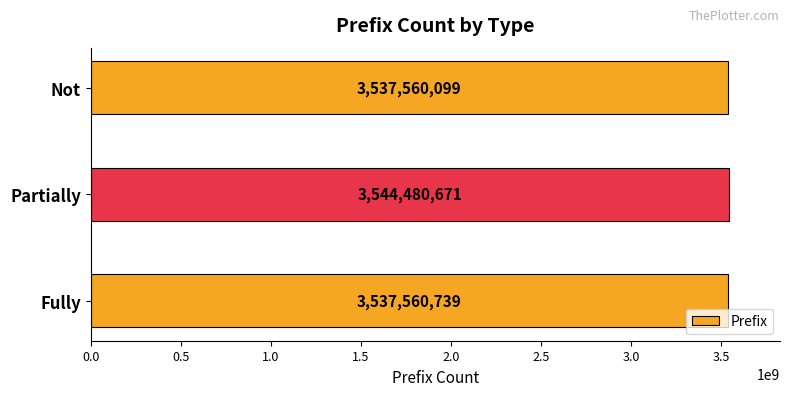

Reading bottom to top, list all the values displayed in this chart.

3537560739	3544480671	3537560099